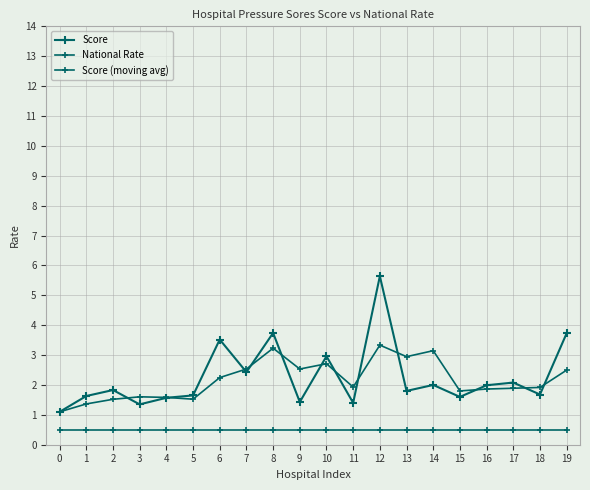

At which label does Score (moving avg) reach its peak?

12